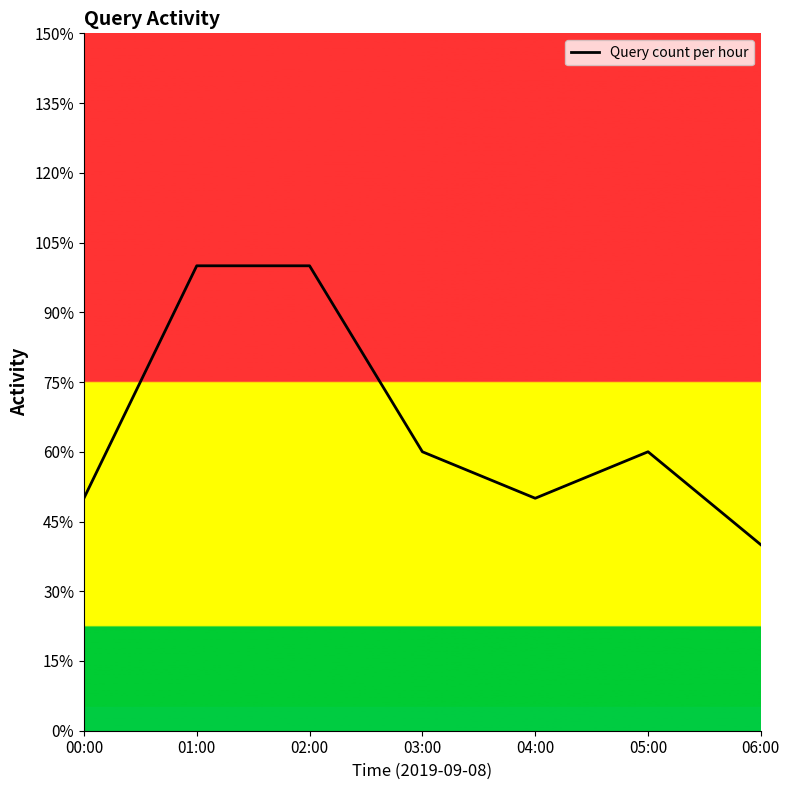

At which label does the data first exceed 12?

01:00